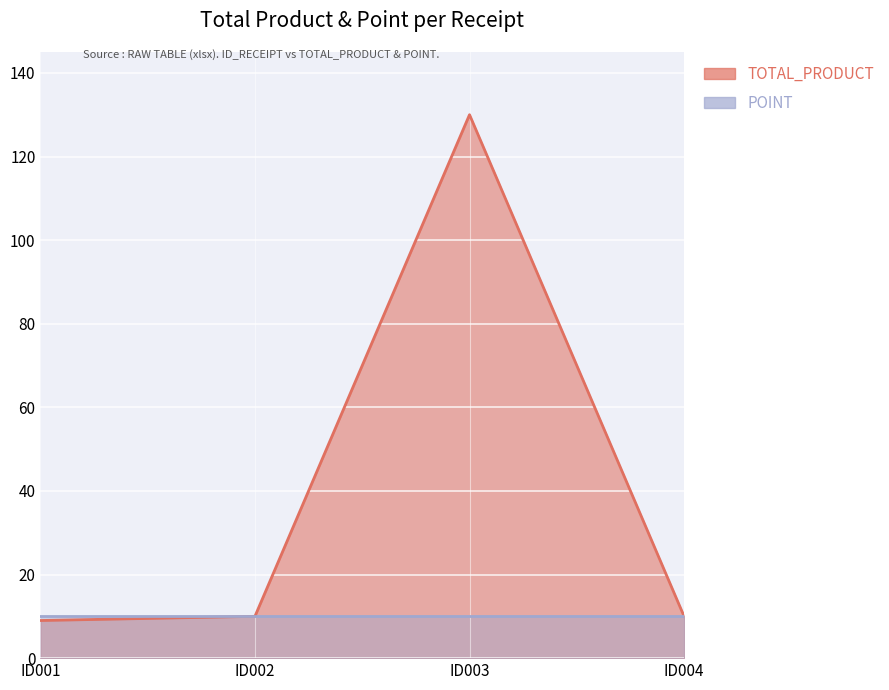

What is the smallest value displayed?

9